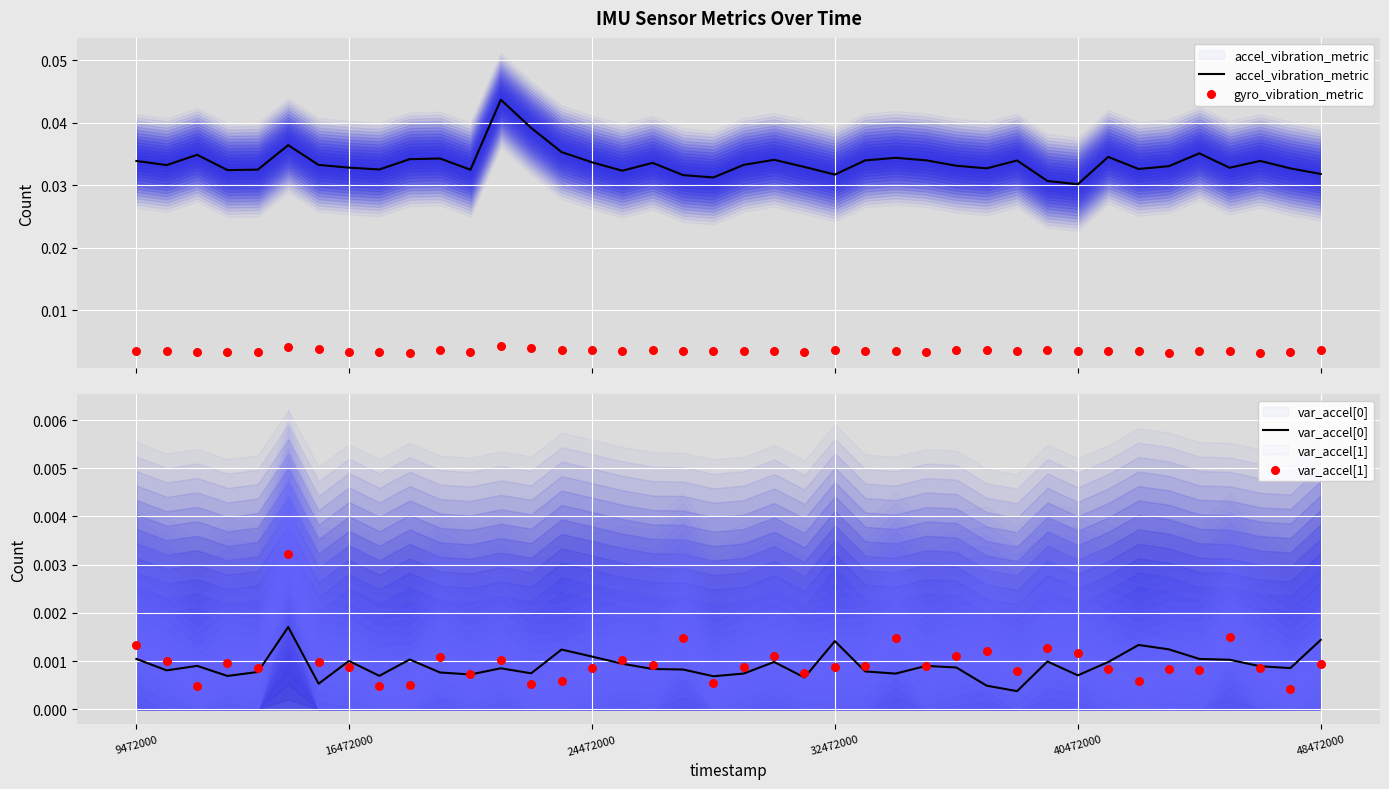

Is the value of var_accel[0] at 11 greater than the value of gyro_vibration_metric at 16?

No